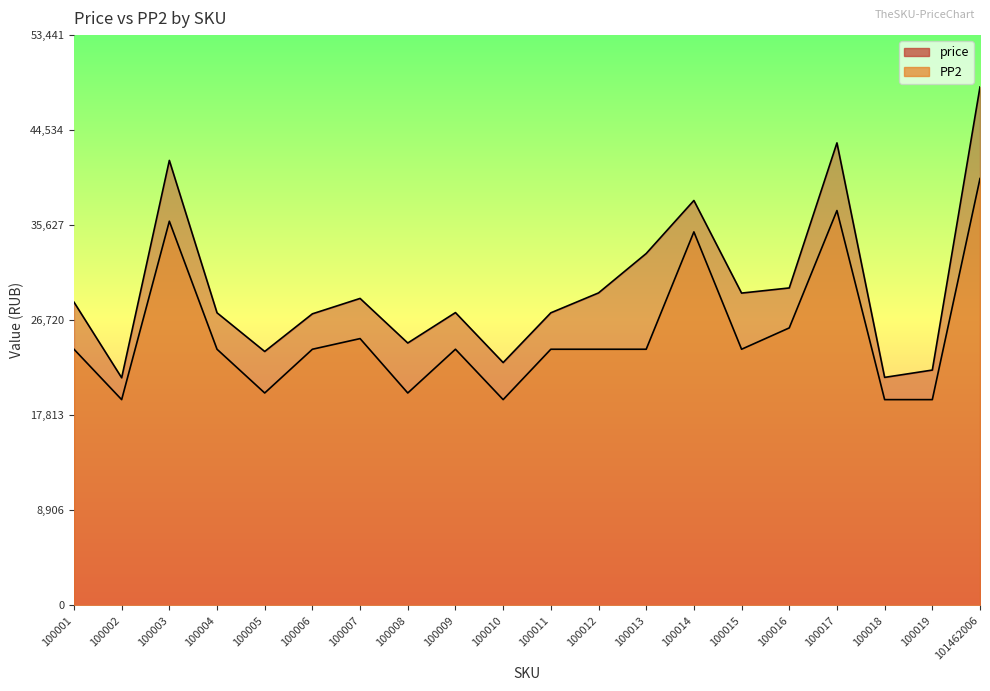

What are all the series names shown in the legend?

price, PP2